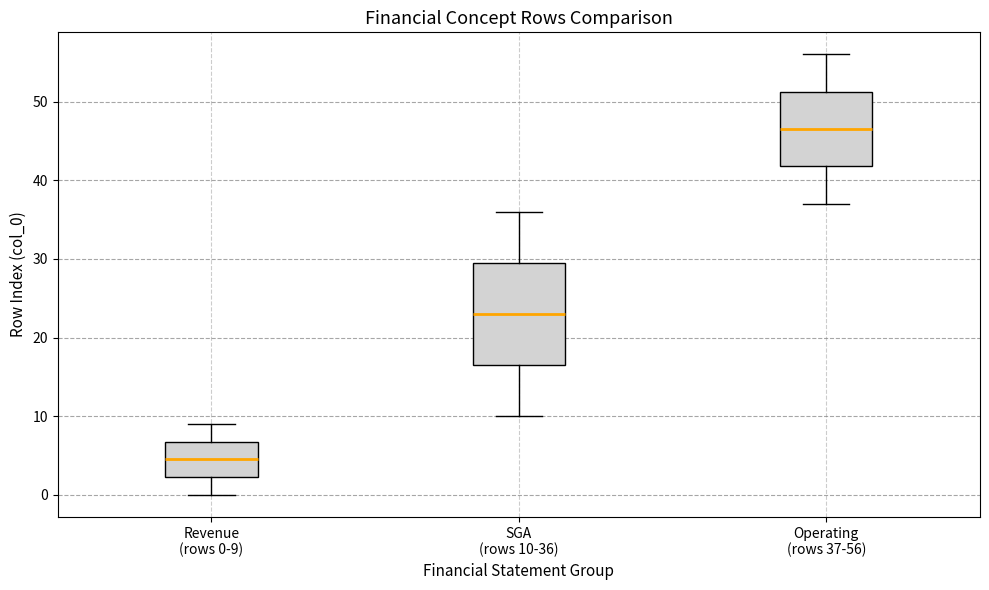

Which box has the lowest median line?

Revenue (rows 0-9)